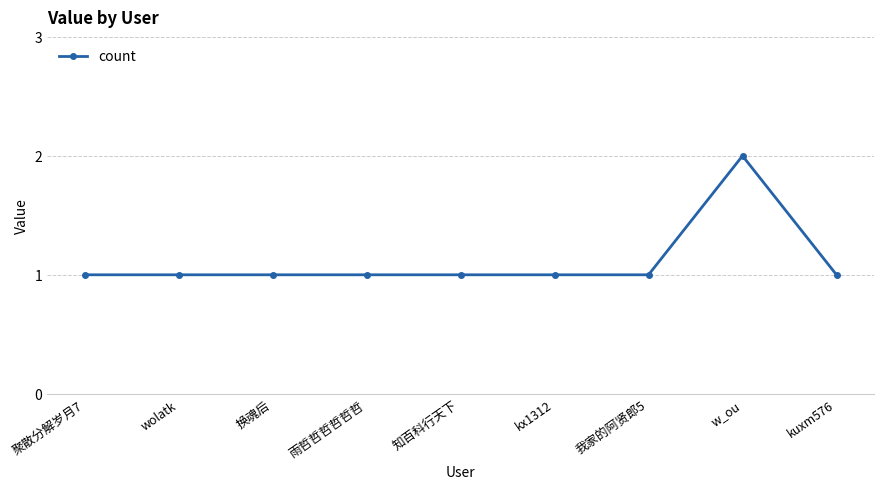

At which category does the chart reach its peak across all series?

w_ou